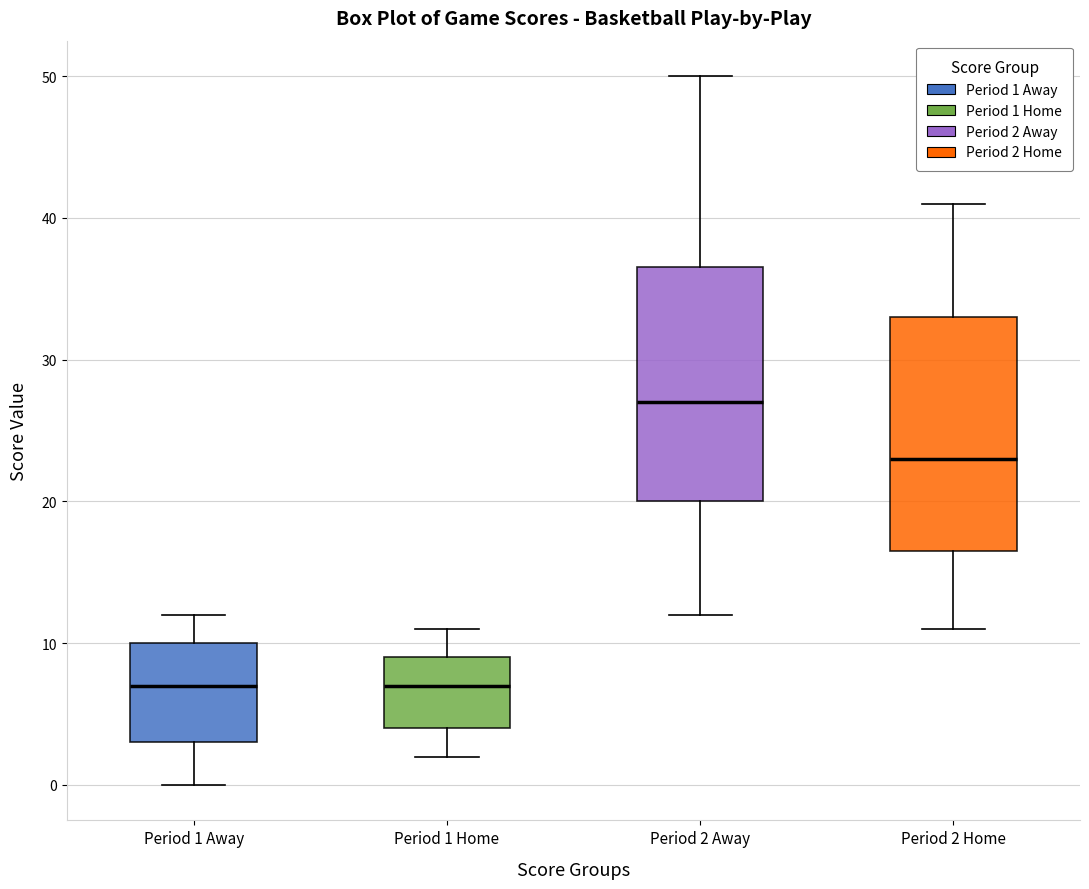

Reading left to right, transcribe this box plot: for each box, give where its median line is, the range the box spans, and where its two whiskers end, as read against the y-axis. The values are not printed on the chart, so give them approximately, as read against the axis.

Period 1 Away: median 7, box 3 to 10, whiskers 0 to 12
Period 1 Home: median 7, box 4 to 9, whiskers 2 to 11
Period 2 Away: median 27, box 20 to 37, whiskers 12 to 50
Period 2 Home: median 23, box 17 to 33, whiskers 11 to 41